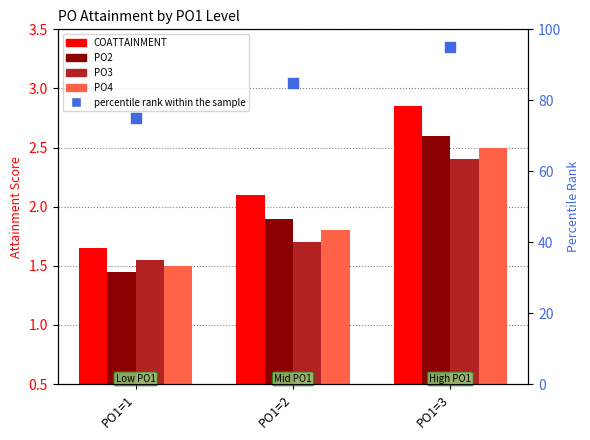

What are all the series names shown in the legend?

COATTAINMENT, PO2, PO3, PO4, percentile rank within the sample